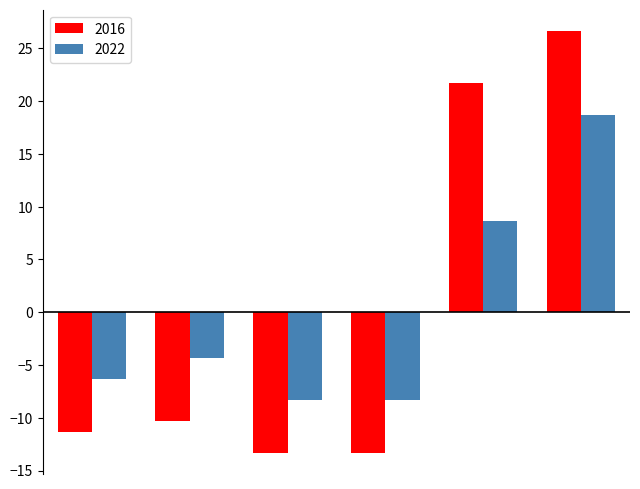

What is the minimum value for 2016?

-13.3